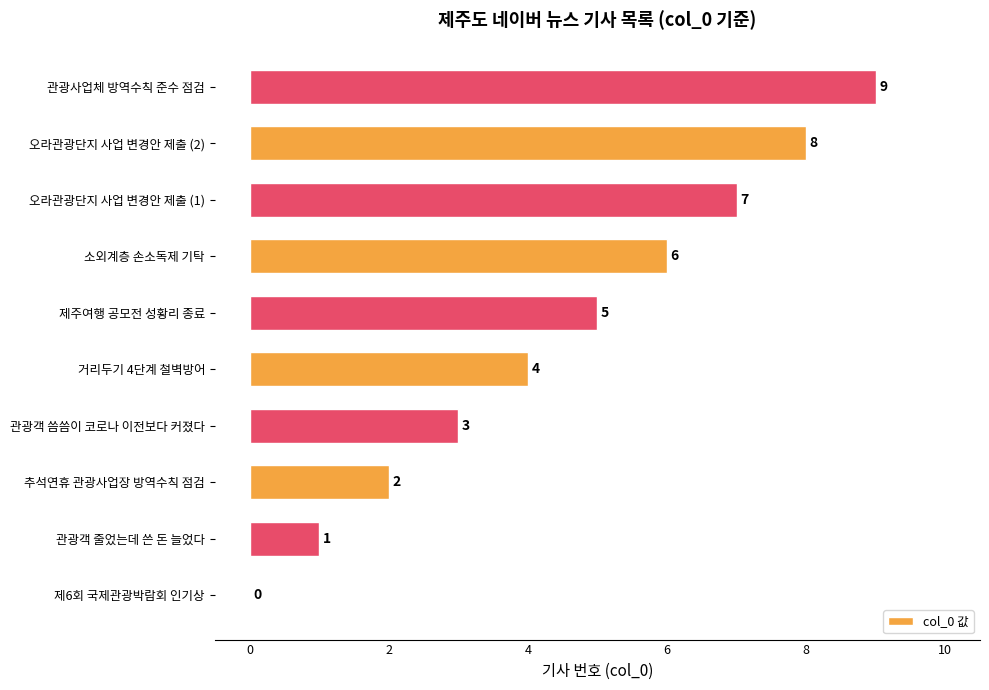

What is the change in value from 추석연휴 관광사업장 방역수칙 점검 to 오라관광단지 사업 변경안 제출 (1)?

+5